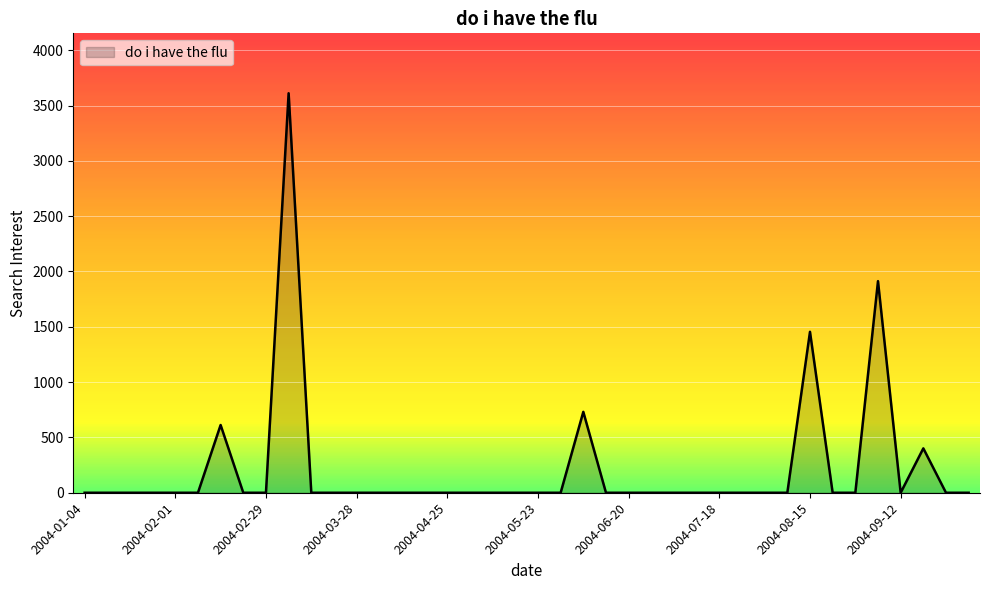

What is the maximum value shown in the chart?

3611.0